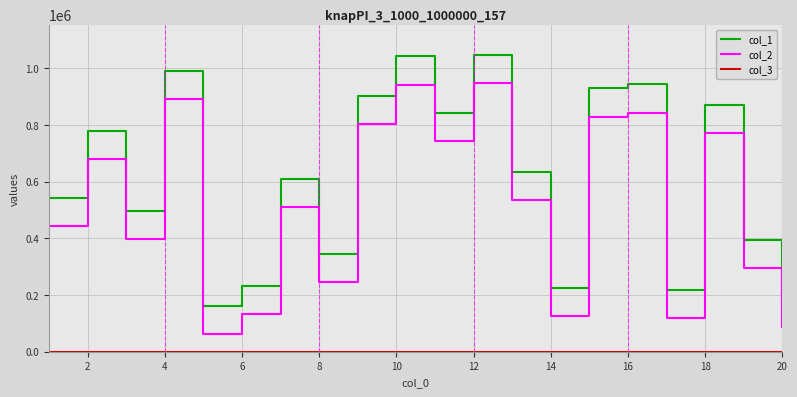

Which series has the largest total across all categories?

col_1